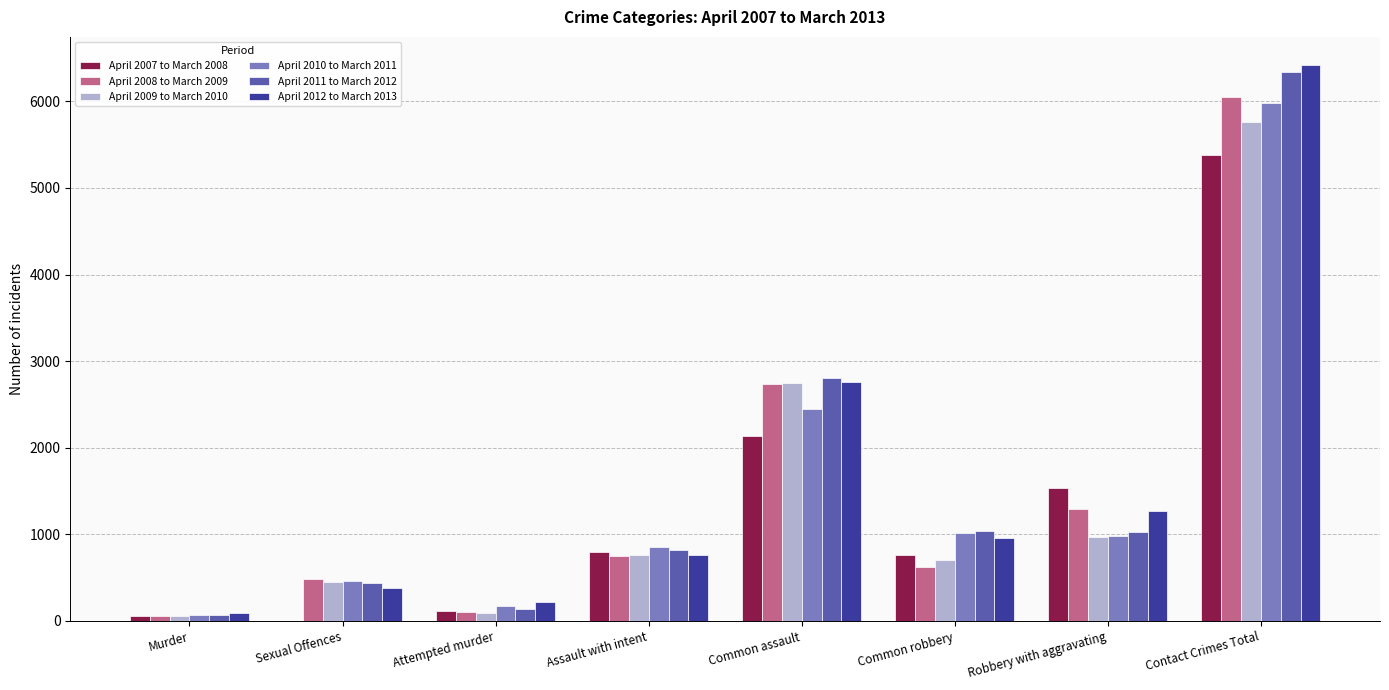

Which category has the highest value in the April 2009 to March 2010 series?

Contact Crimes Total